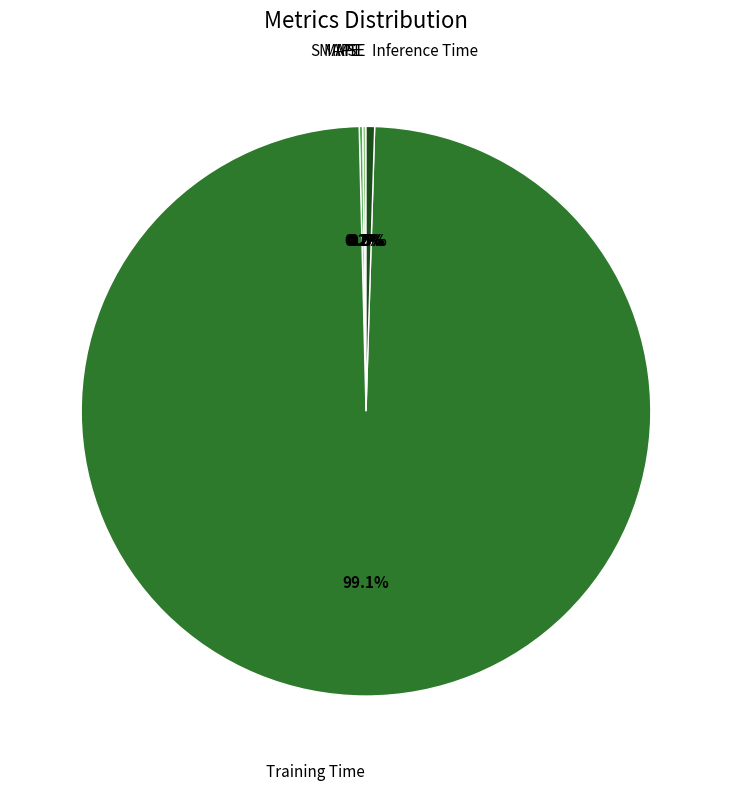

Does any single category account for the majority?

Yes